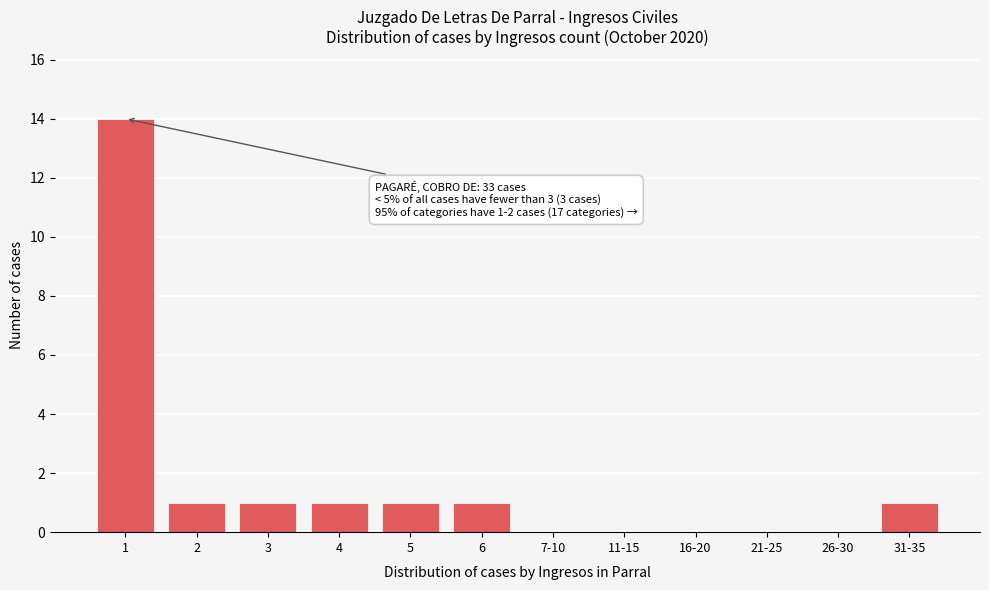

Reading left to right, list all the values displayed in this chart.

1=14	2=1	3=1	4=1	5=1	6=1	7-10=0	11-15=0	16-20=0	21-25=0	26-30=0	31-35=1